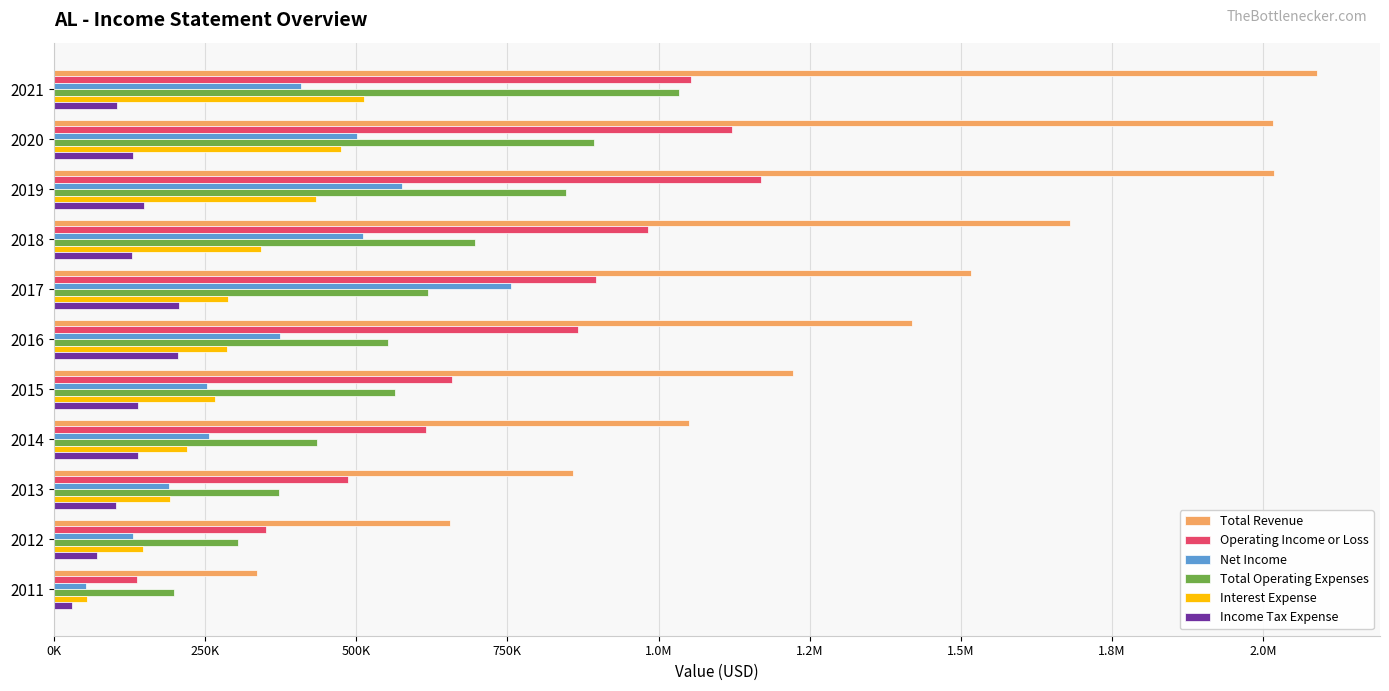

What are all the series names shown in the legend?

Total Revenue, Operating Income or Loss, Net Income, Total Operating Expenses, Interest Expense, Income Tax Expense